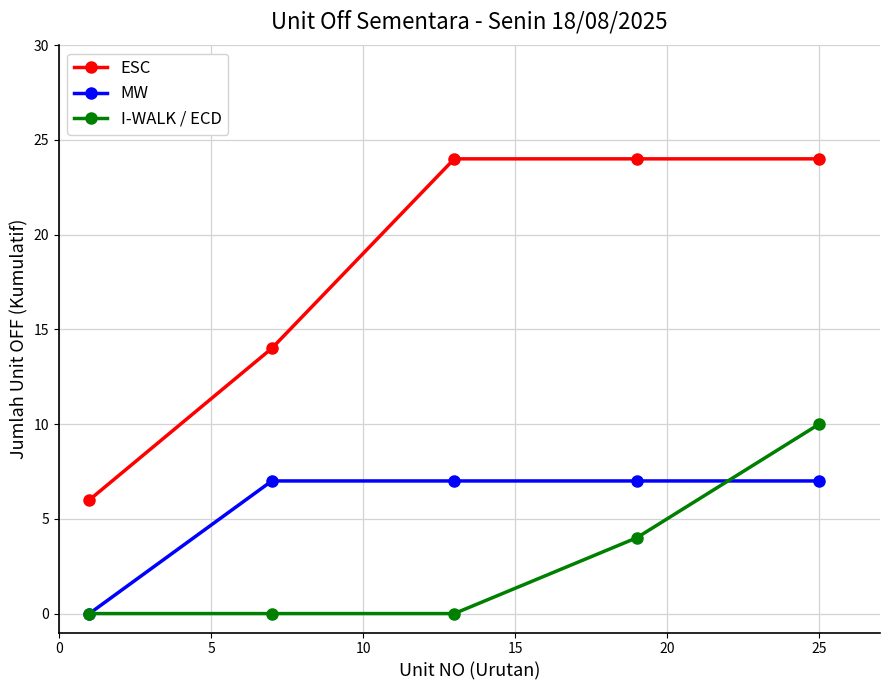

How many distinct data groups are displayed?

3